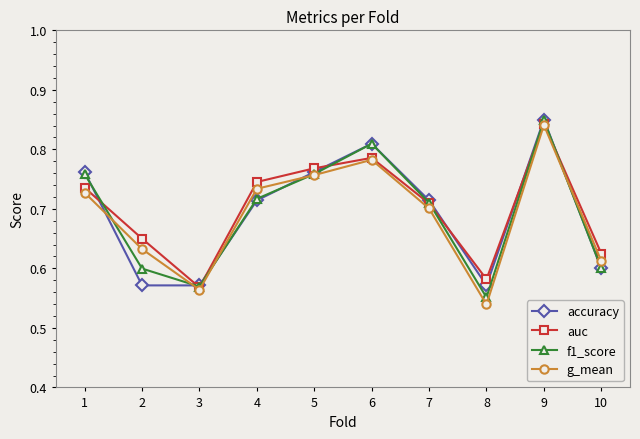

How many series are shown in this chart?

4